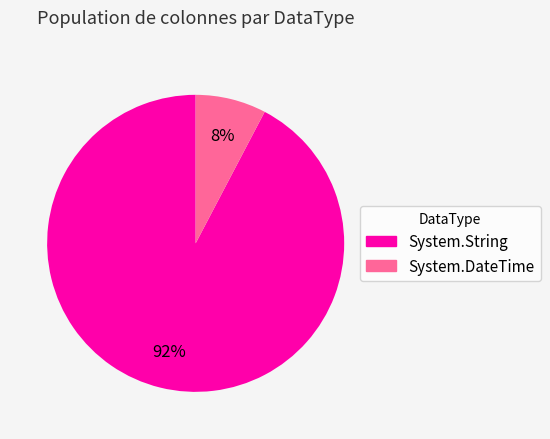

Which has a higher value, System.DateTime or System.String?

System.String